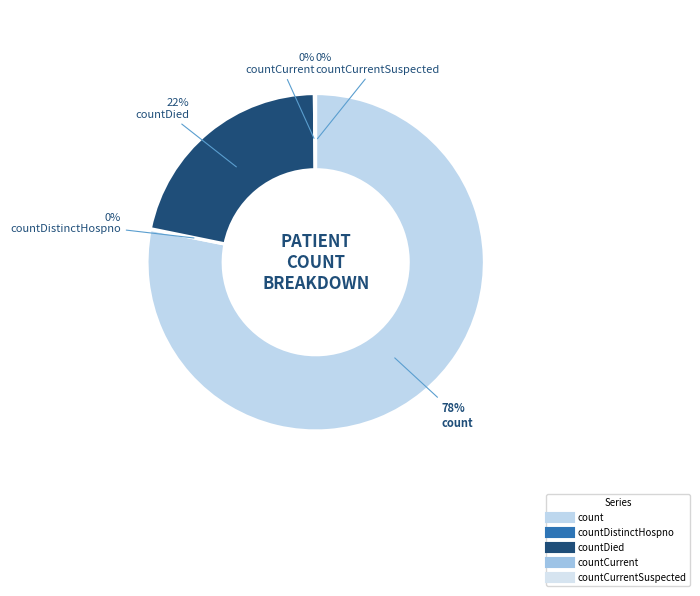

Does countCurrent account for over 50% of the chart?

No